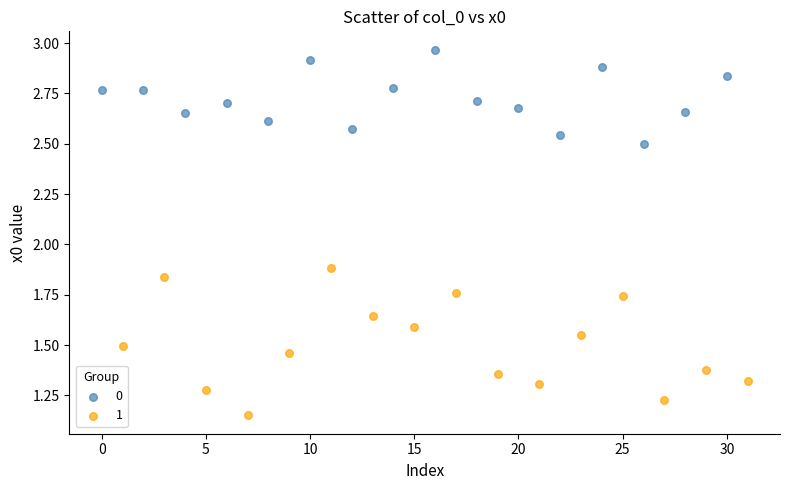

What are all the series names shown in the legend?

0, 1